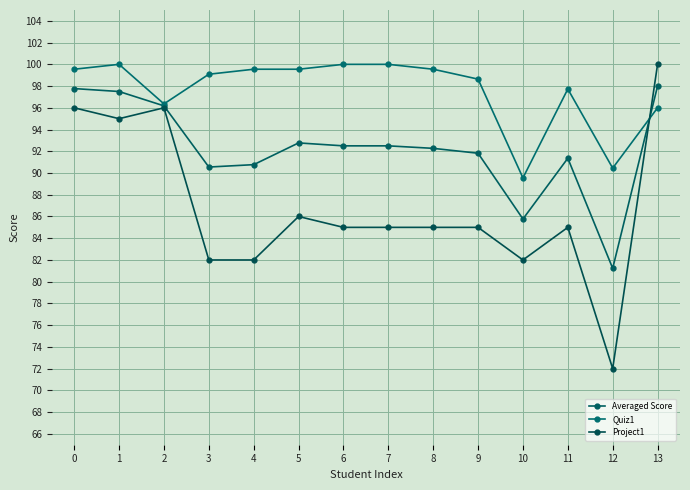

Reading right to left, list all the values displayed in this chart.

Averaged Score: 98.0	81.2	91.4	85.8	91.8	92.3	92.5	92.5	92.8	90.8	90.5	96.2	97.5	97.8
Quiz1: 96.0	90.5	97.7	89.5	98.6	99.5	100.0	100.0	99.5	99.5	99.1	96.4	100.0	99.5
Project1: 100.0	72.0	85.0	82.0	85.0	85.0	85.0	85.0	86.0	82.0	82.0	96.0	95.0	96.0